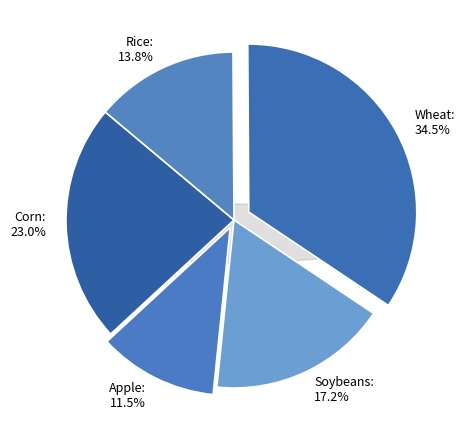

Is there a majority slice in this chart?

No